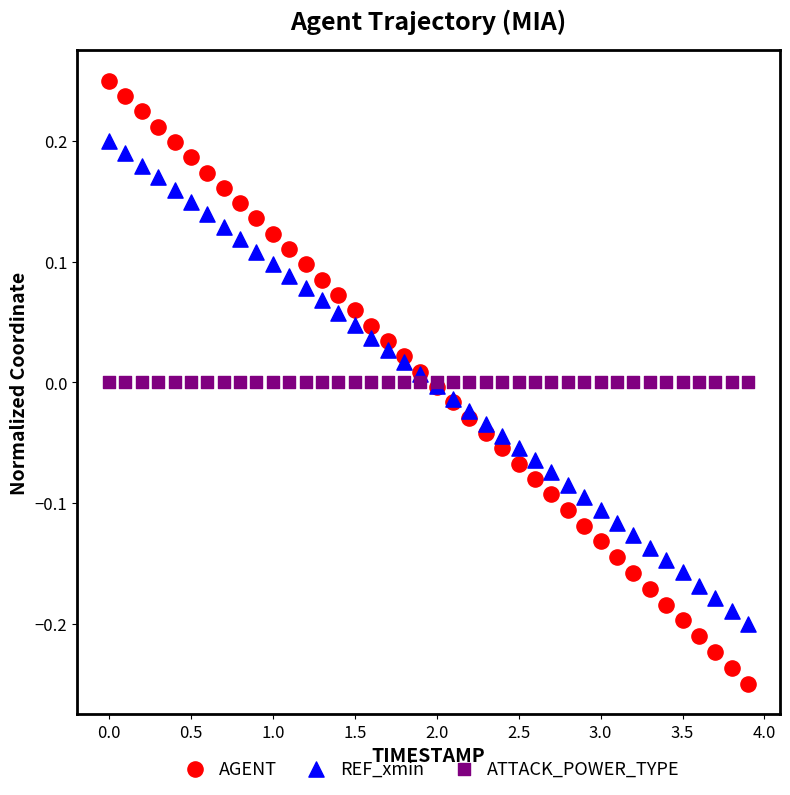

Which series reaches the minimum Y coordinate?

AGENT